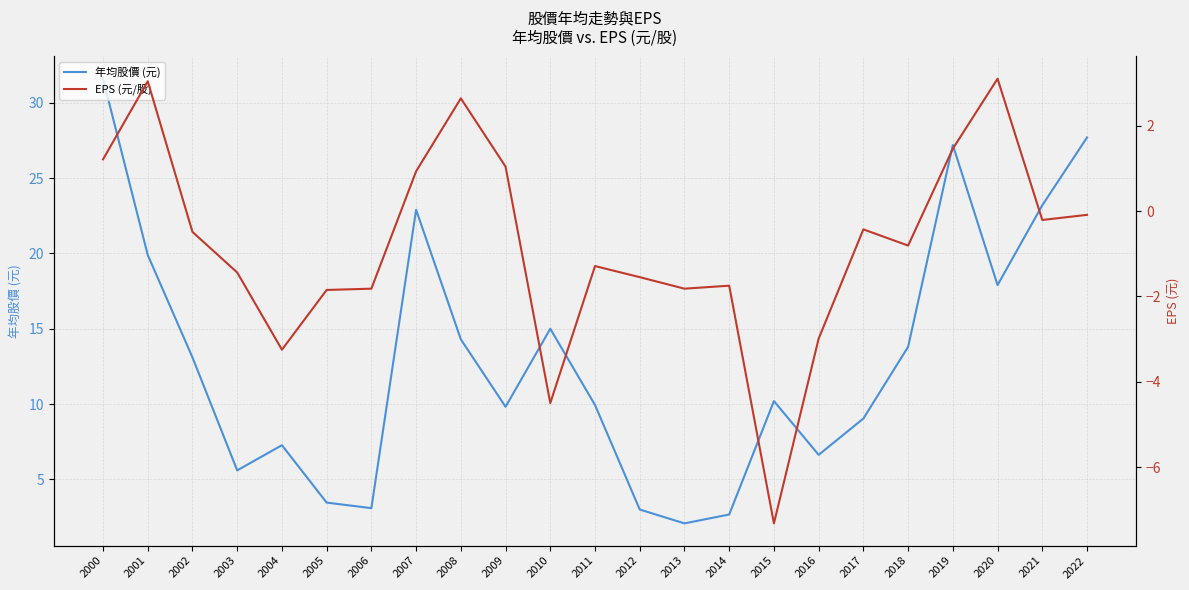

What is the difference between the EPS (元/股) values at 2020 and 2005?

5.0